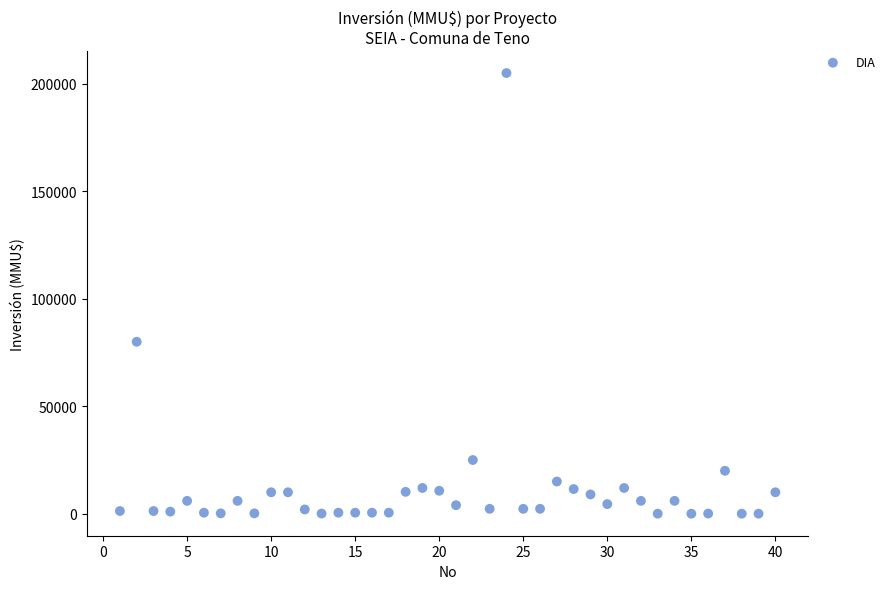

What is the range of X values (max minus min)?

39